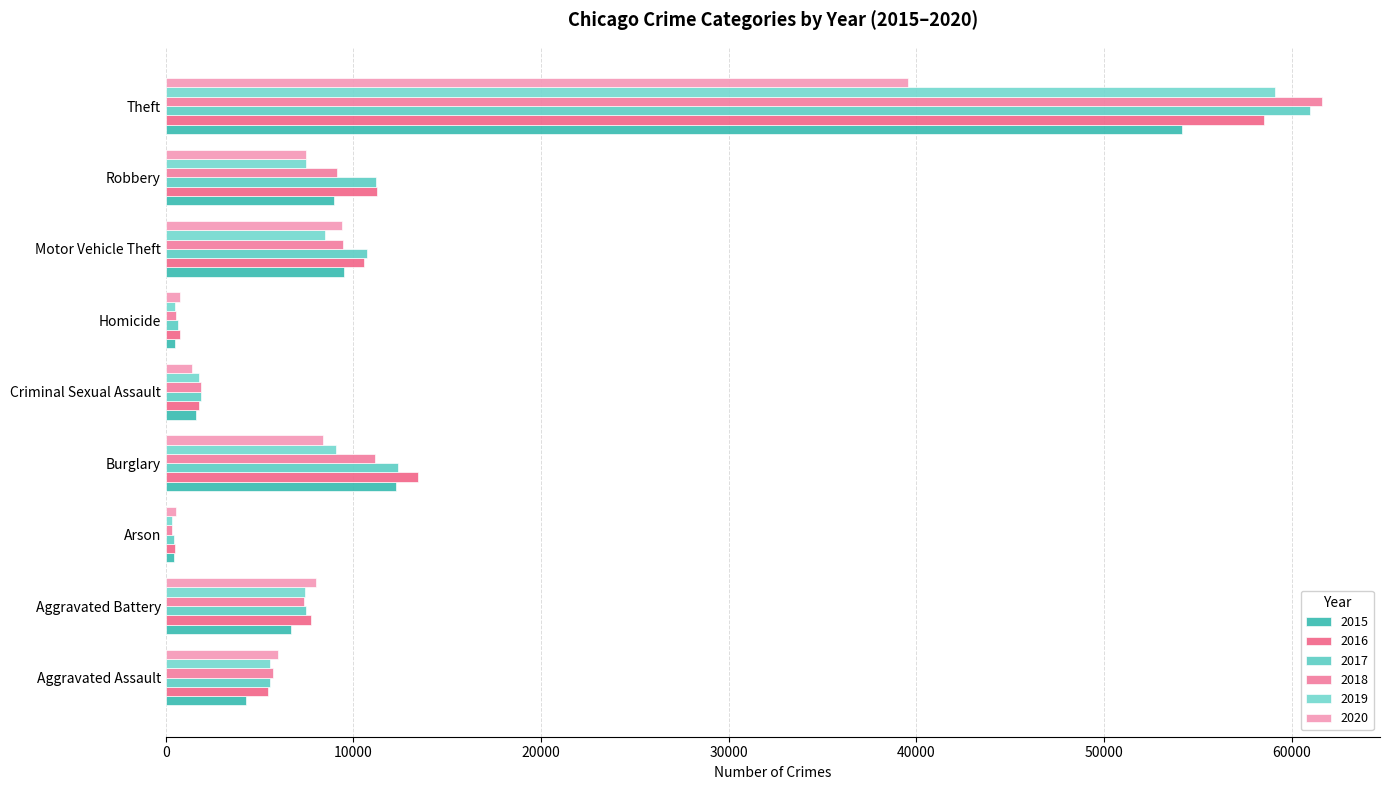

What is the label of the 2nd bar from the left?

Aggravated Battery